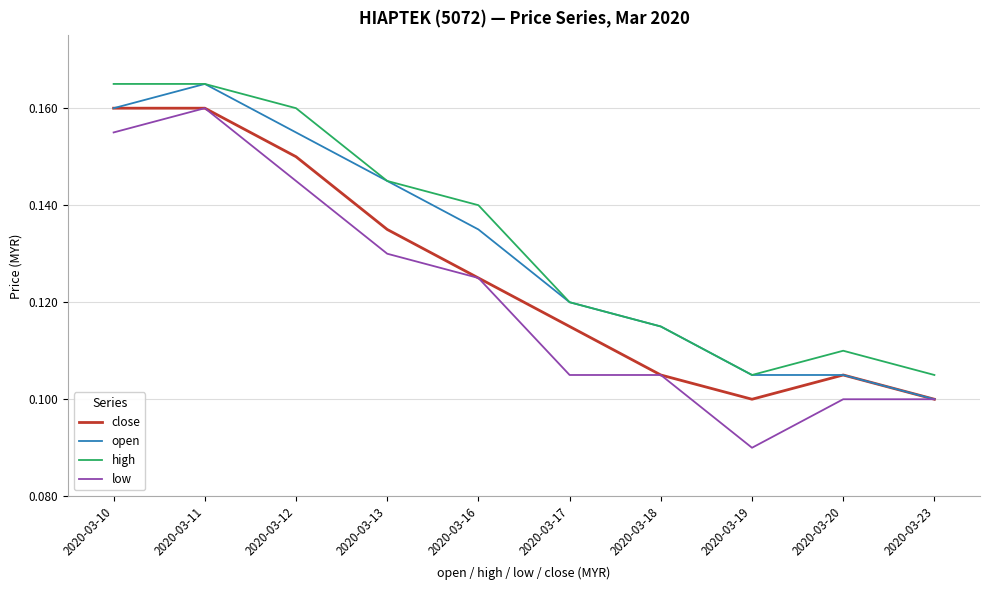

Is the value of low at 2020-03-23 greater than the value of open at 2020-03-20?

No